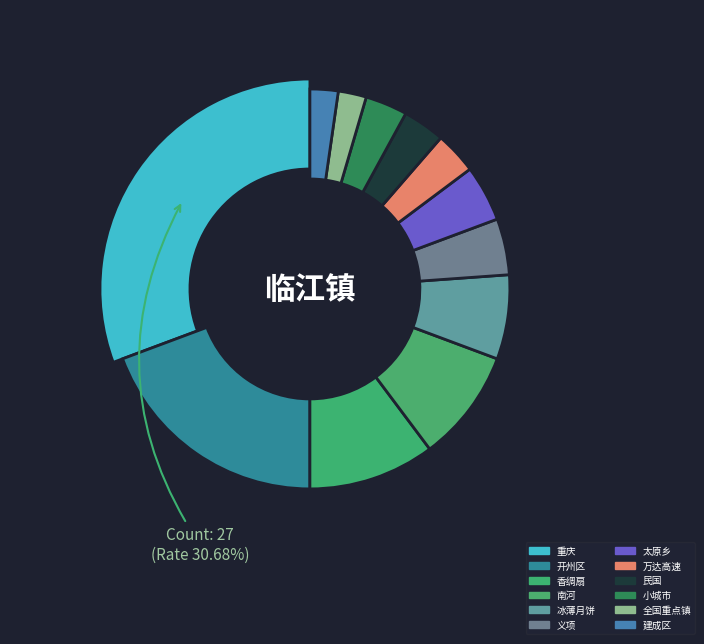

Combined, what portion of the pie is 民国 and 建成区?

5.7%